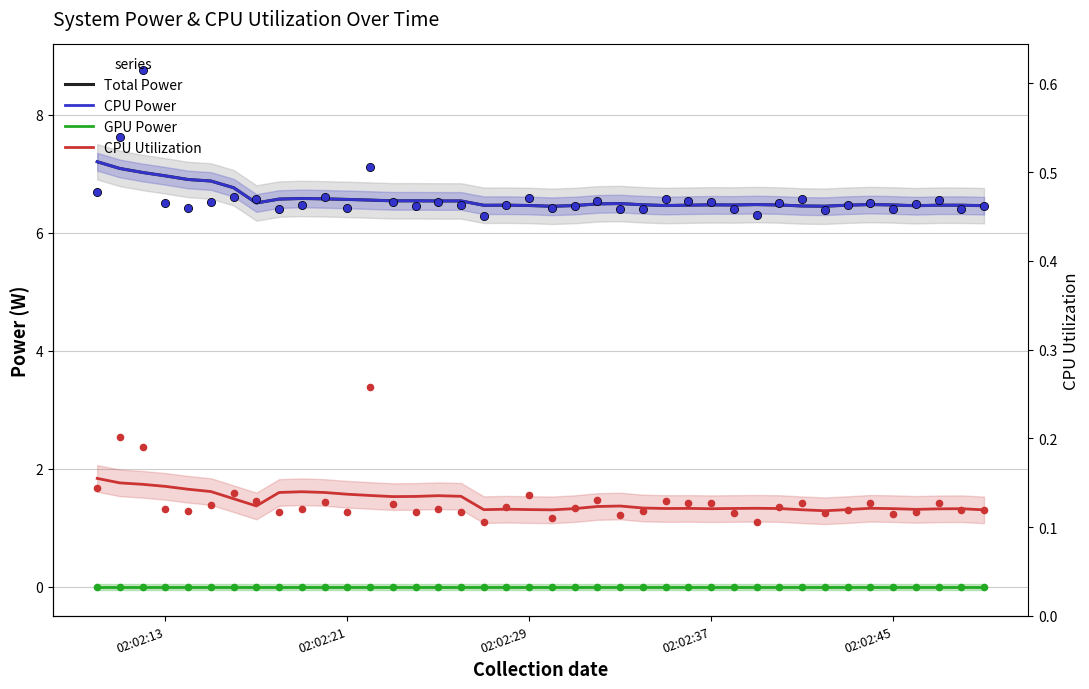

Which series has the widest spread of Y values?

Total Power